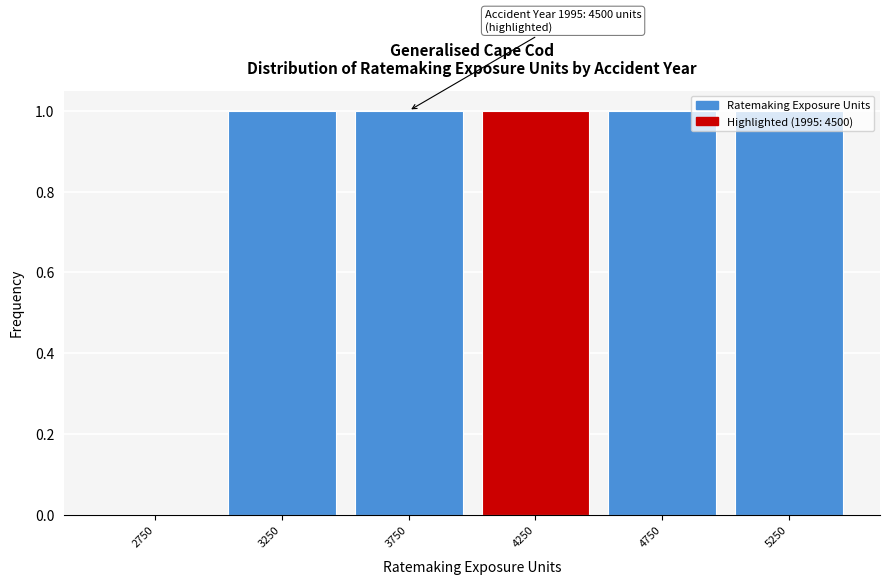

What is the change in value from 2750 to 3750?

+1